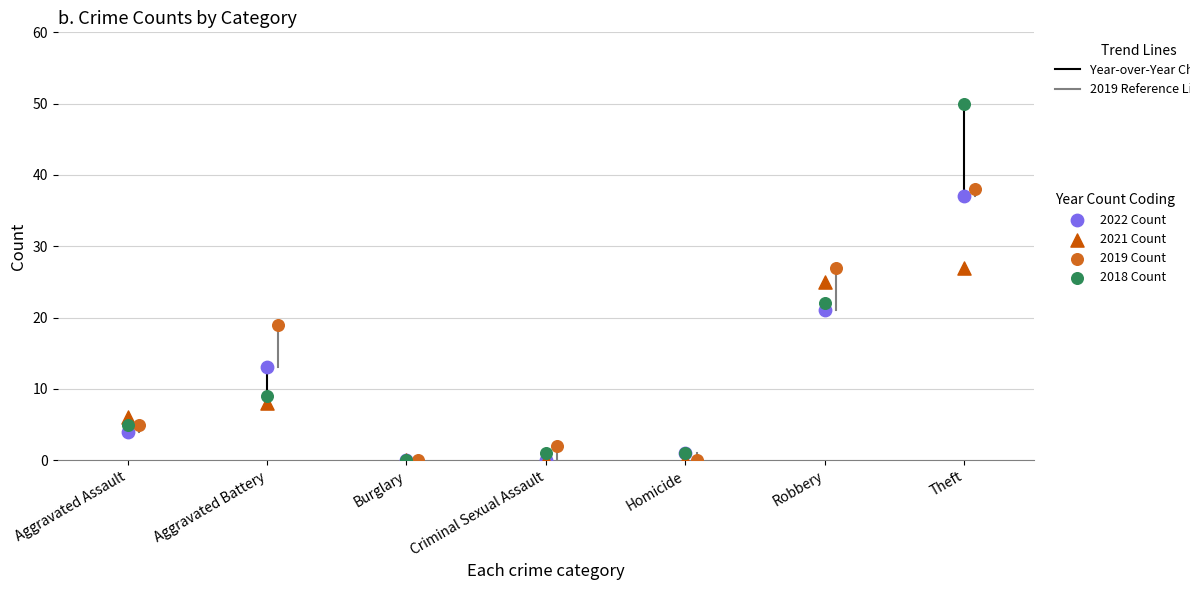

Which series has the largest Y range (max minus min)?

2018 Count